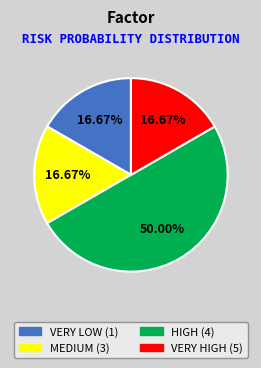

Do HIGH (4) and VERY HIGH (5) together represent more than half of the pie?

Yes